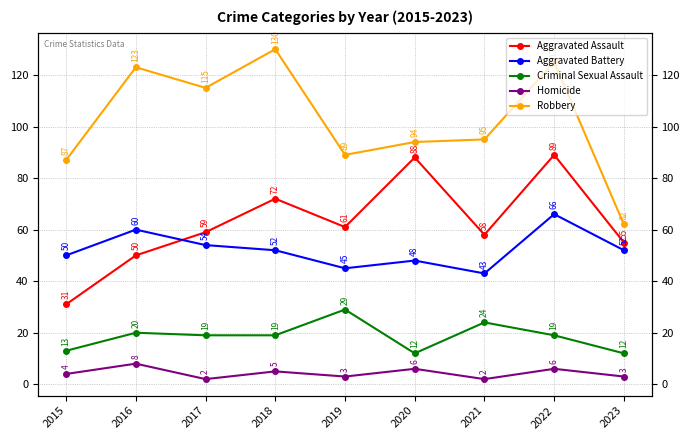

List the labels in order of Homicide value, smallest first.

2017, 2021, 2019, 2023, 2015, 2018, 2020, 2022, 2016